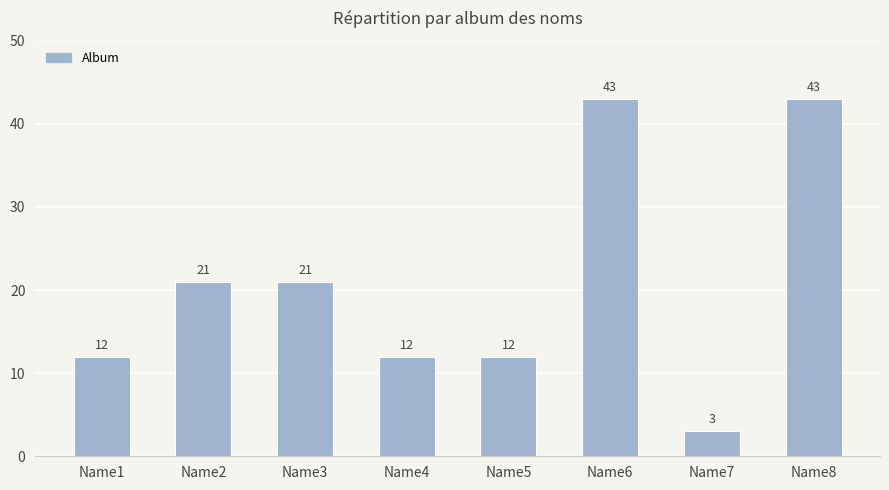

Reading right to left, transcribe all the data shown in this chart.

43	3	43	12	12	21	21	12